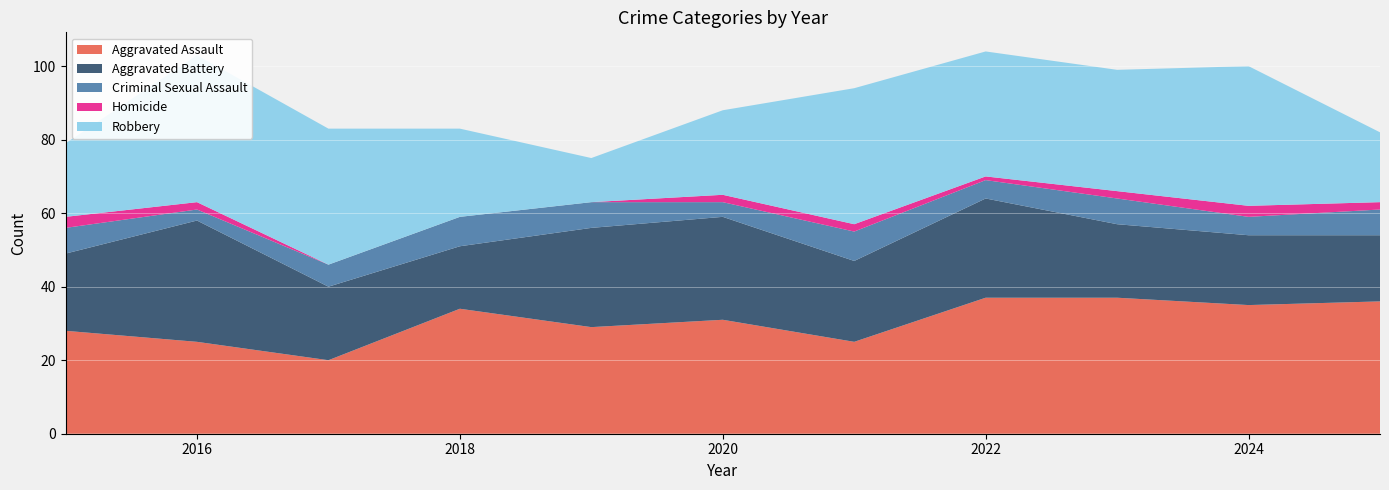

Reading left to right, transcribe all the data shown in this chart.

Aggravated Assault: 28	25	20	34	29	31	25	37	37	35	36
Aggravated Battery: 21	33	20	17	27	28	22	27	20	19	18
Criminal Sexual Assault: 7	3	6	8	7	4	8	5	7	5	7
Homicide: 3	2	0	0	0	2	2	1	2	3	2
Robbery: 20	40	37	24	12	23	37	34	33	38	19